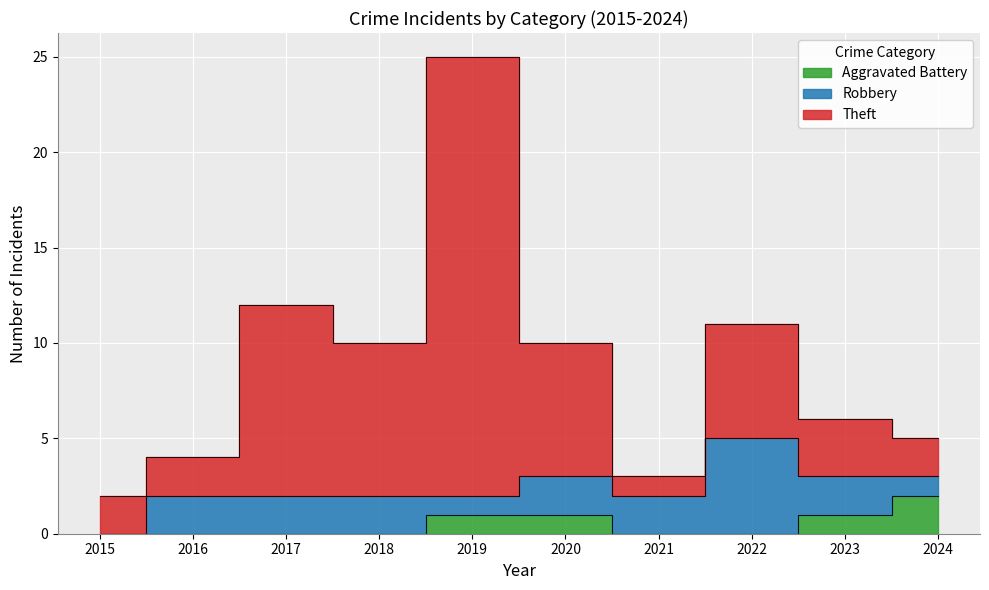

Is it true that Theft equals 4 at 2016?

True